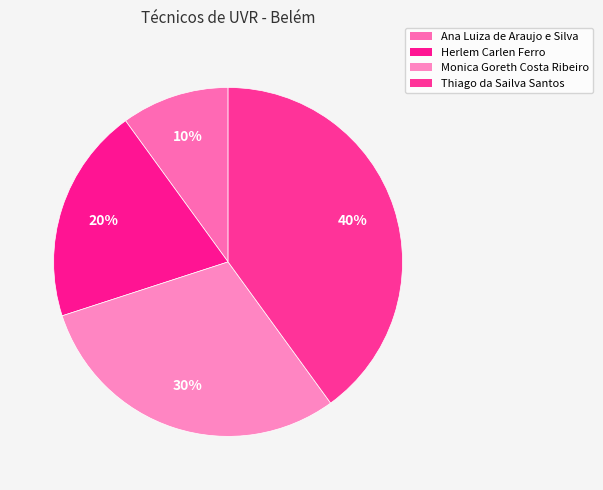

To the nearest percent, what percentage of the pie is Herlem Carlen Ferro?

20%